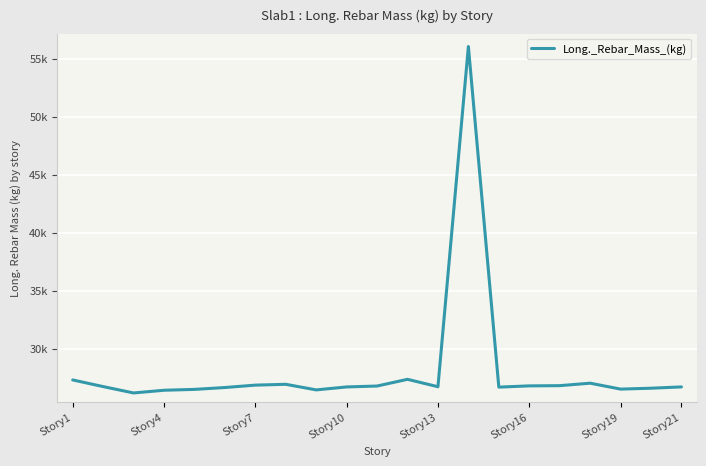

What is the smallest value displayed?

26178.6